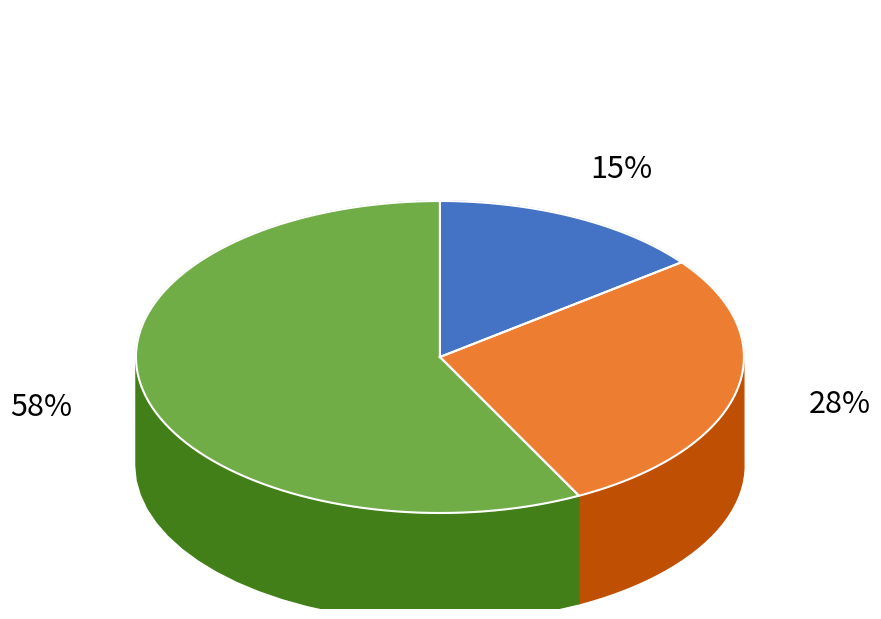

True or false: 2015/12 accounts for 13% of the total.

True